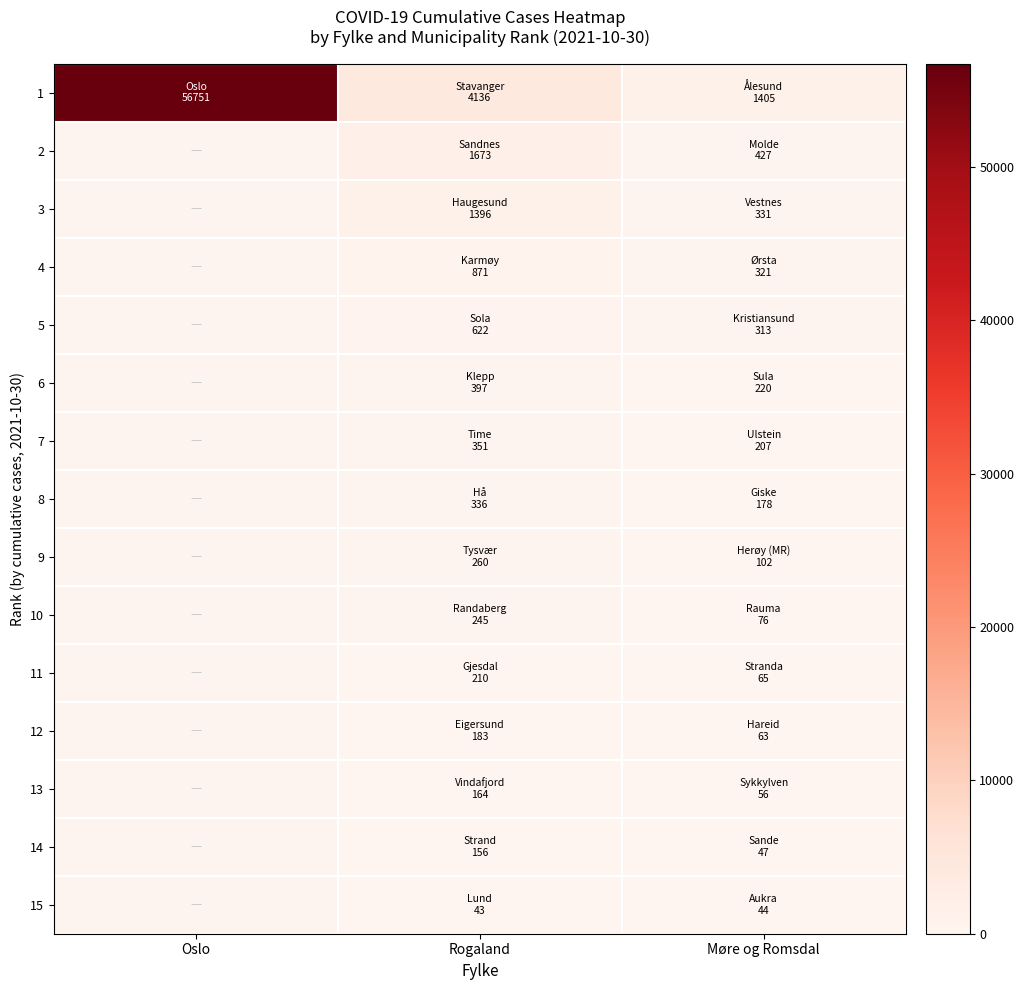

What is the difference between the 7 values at Rogaland and Møre og Romsdal?

144.0